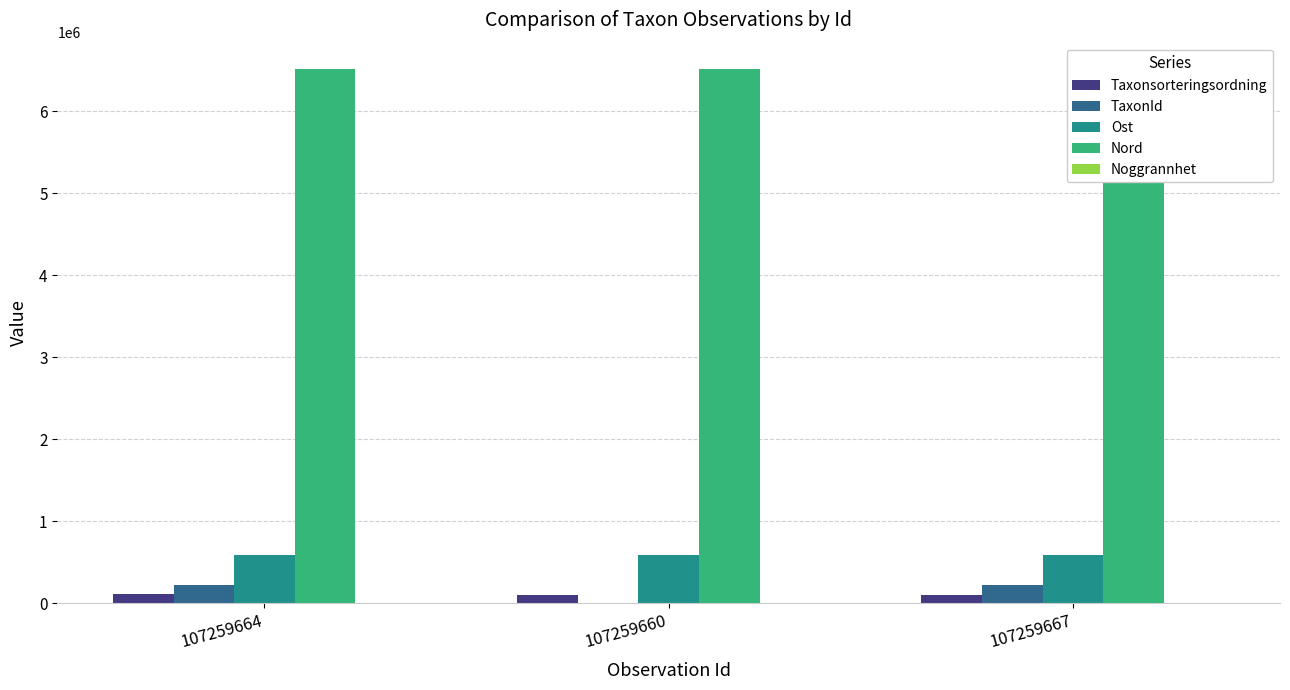

At which category is the sum across all series the highest?

107259664